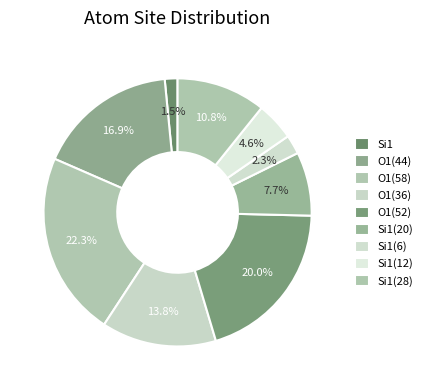

What is the smallest slice in the pie chart?

Si1 (isite=4)